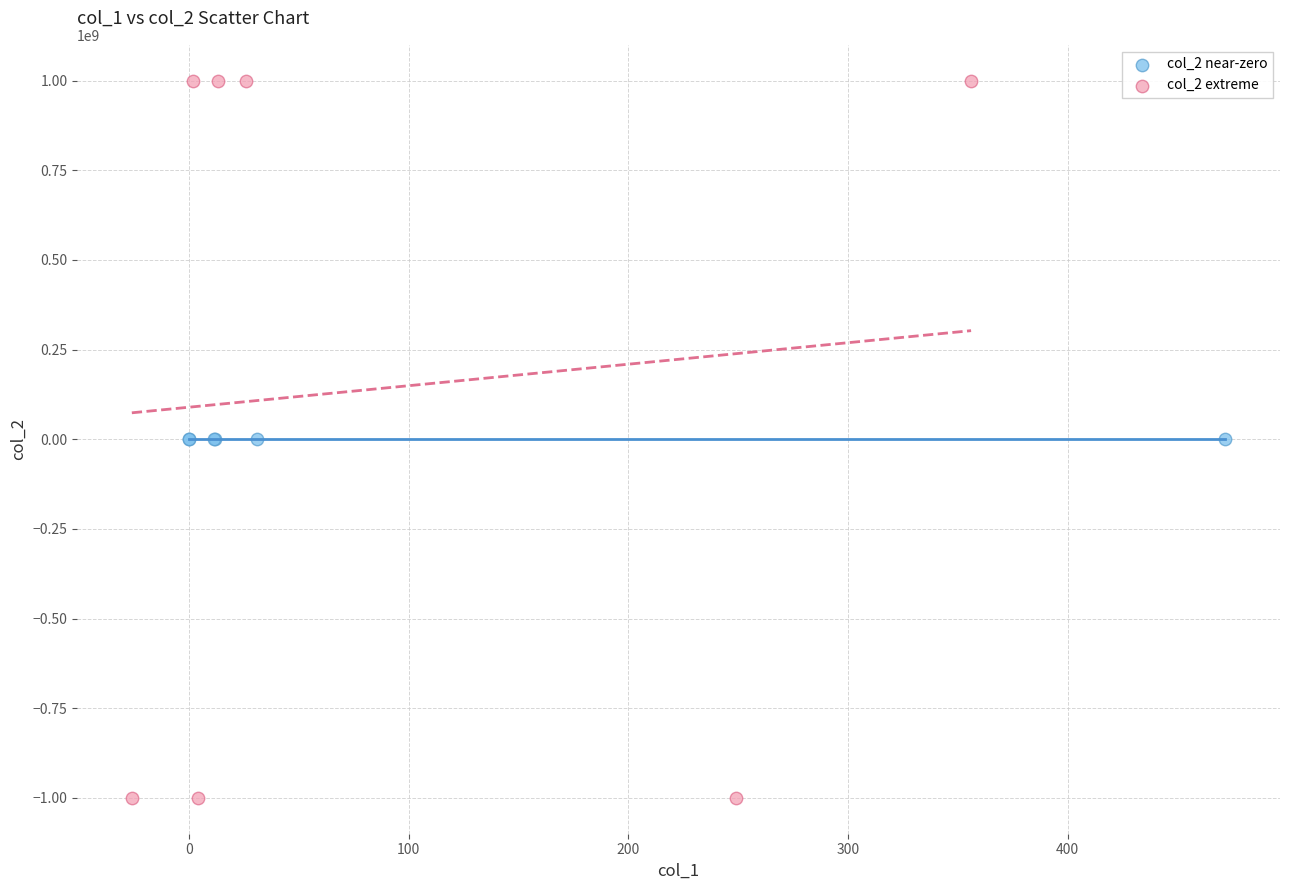

Which series reaches the maximum Y coordinate?

col_2 extreme